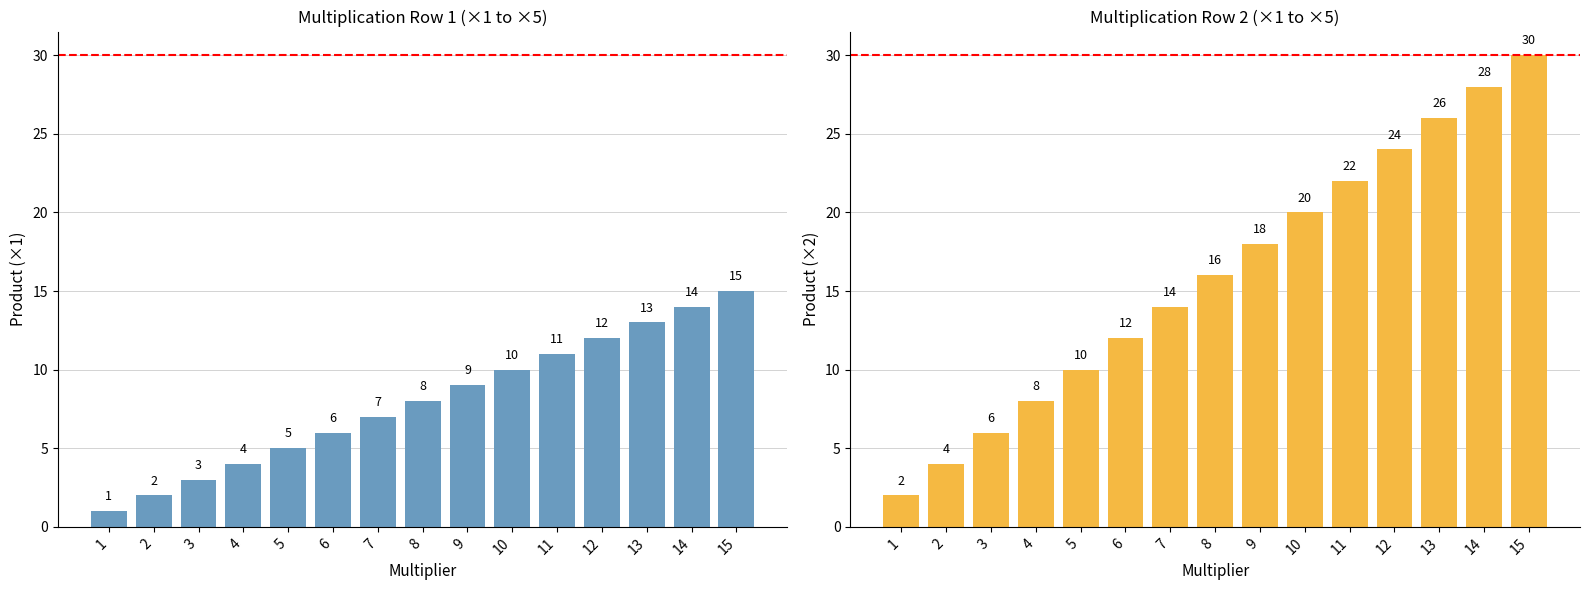

Reading left to right, extract all data points from this chart.

×1: 1=1	2=2	3=3	4=4	5=5	6=6	7=7	8=8	9=9	10=10	11=11	12=12	13=13	14=14	15=15
×2: 1=2	2=4	3=6	4=8	5=10	6=12	7=14	8=16	9=18	10=20	11=22	12=24	13=26	14=28	15=30